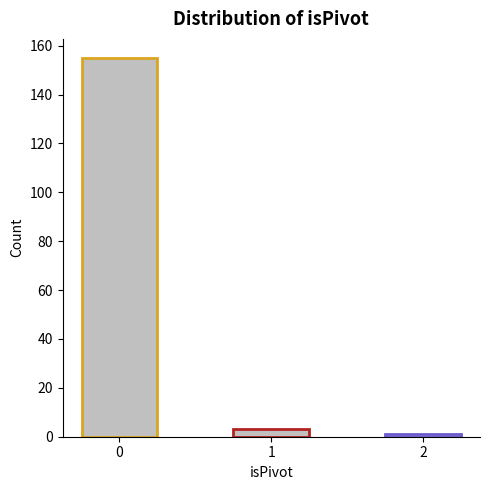

Reading left to right, extract all data points from this chart.

0=155	1=3	2=1